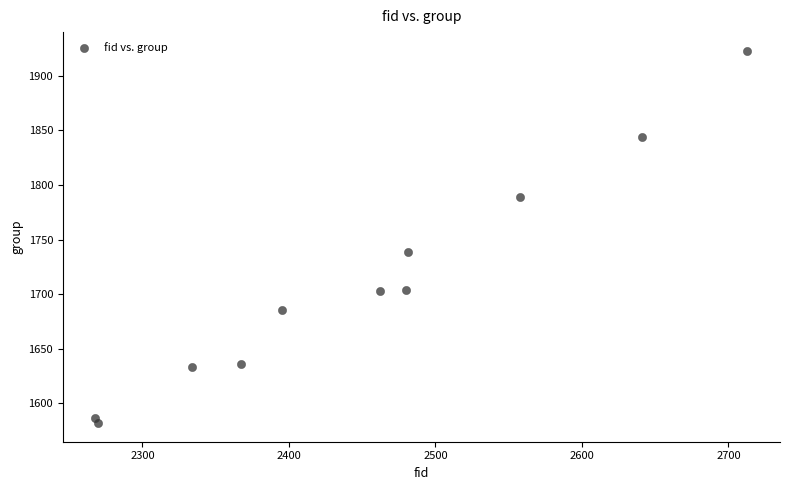

What is the range of Y values (max minus min)?

341